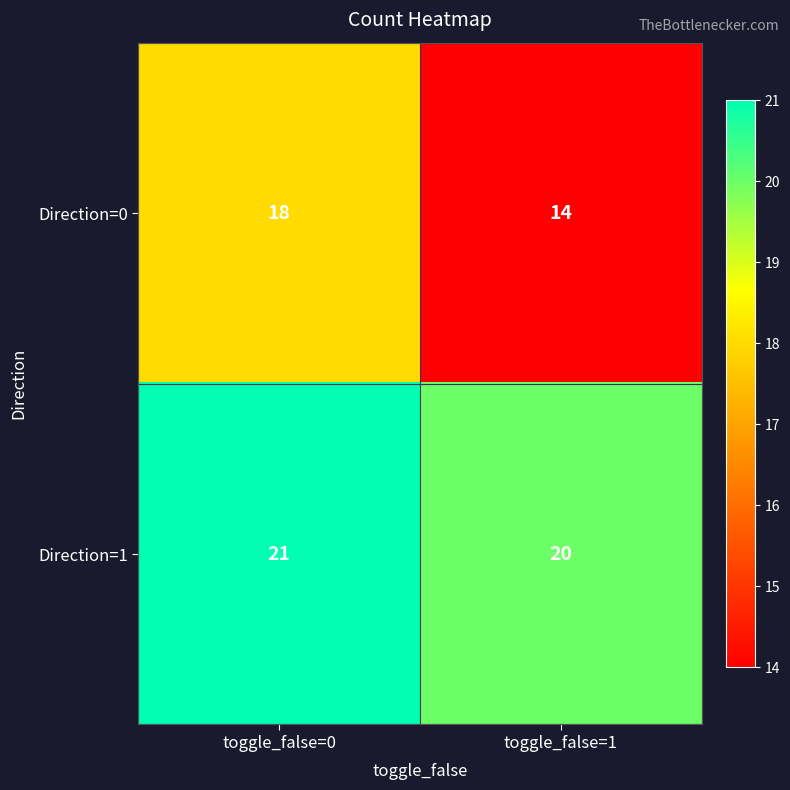

What is the maximum value shown in the chart?

21